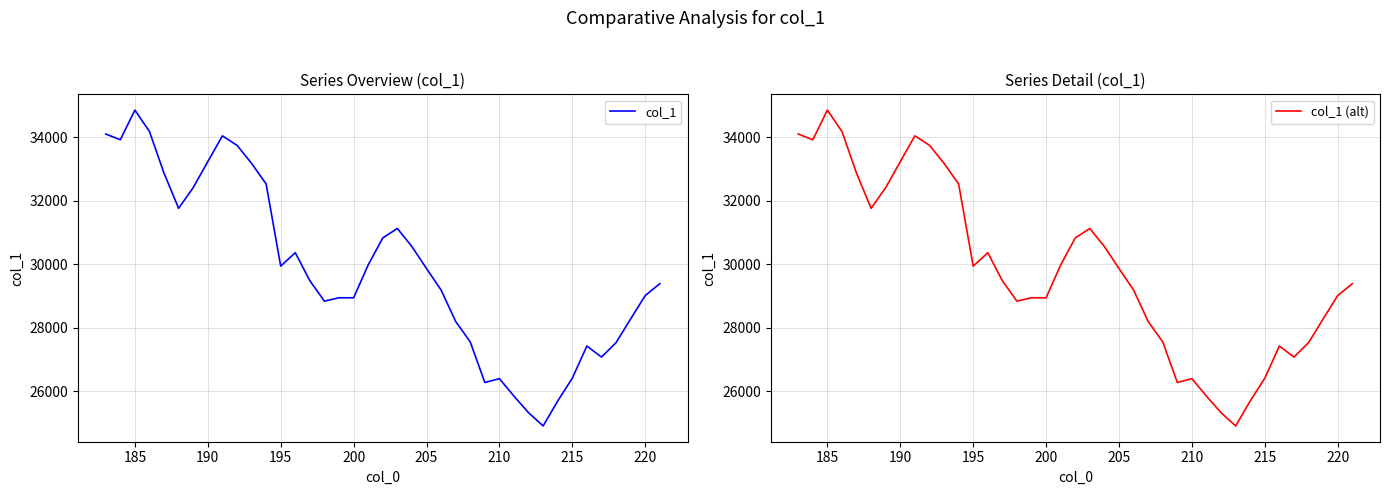

Rank the series by their maximum value, from highest to lowest.

col_1, col_1 (alt)